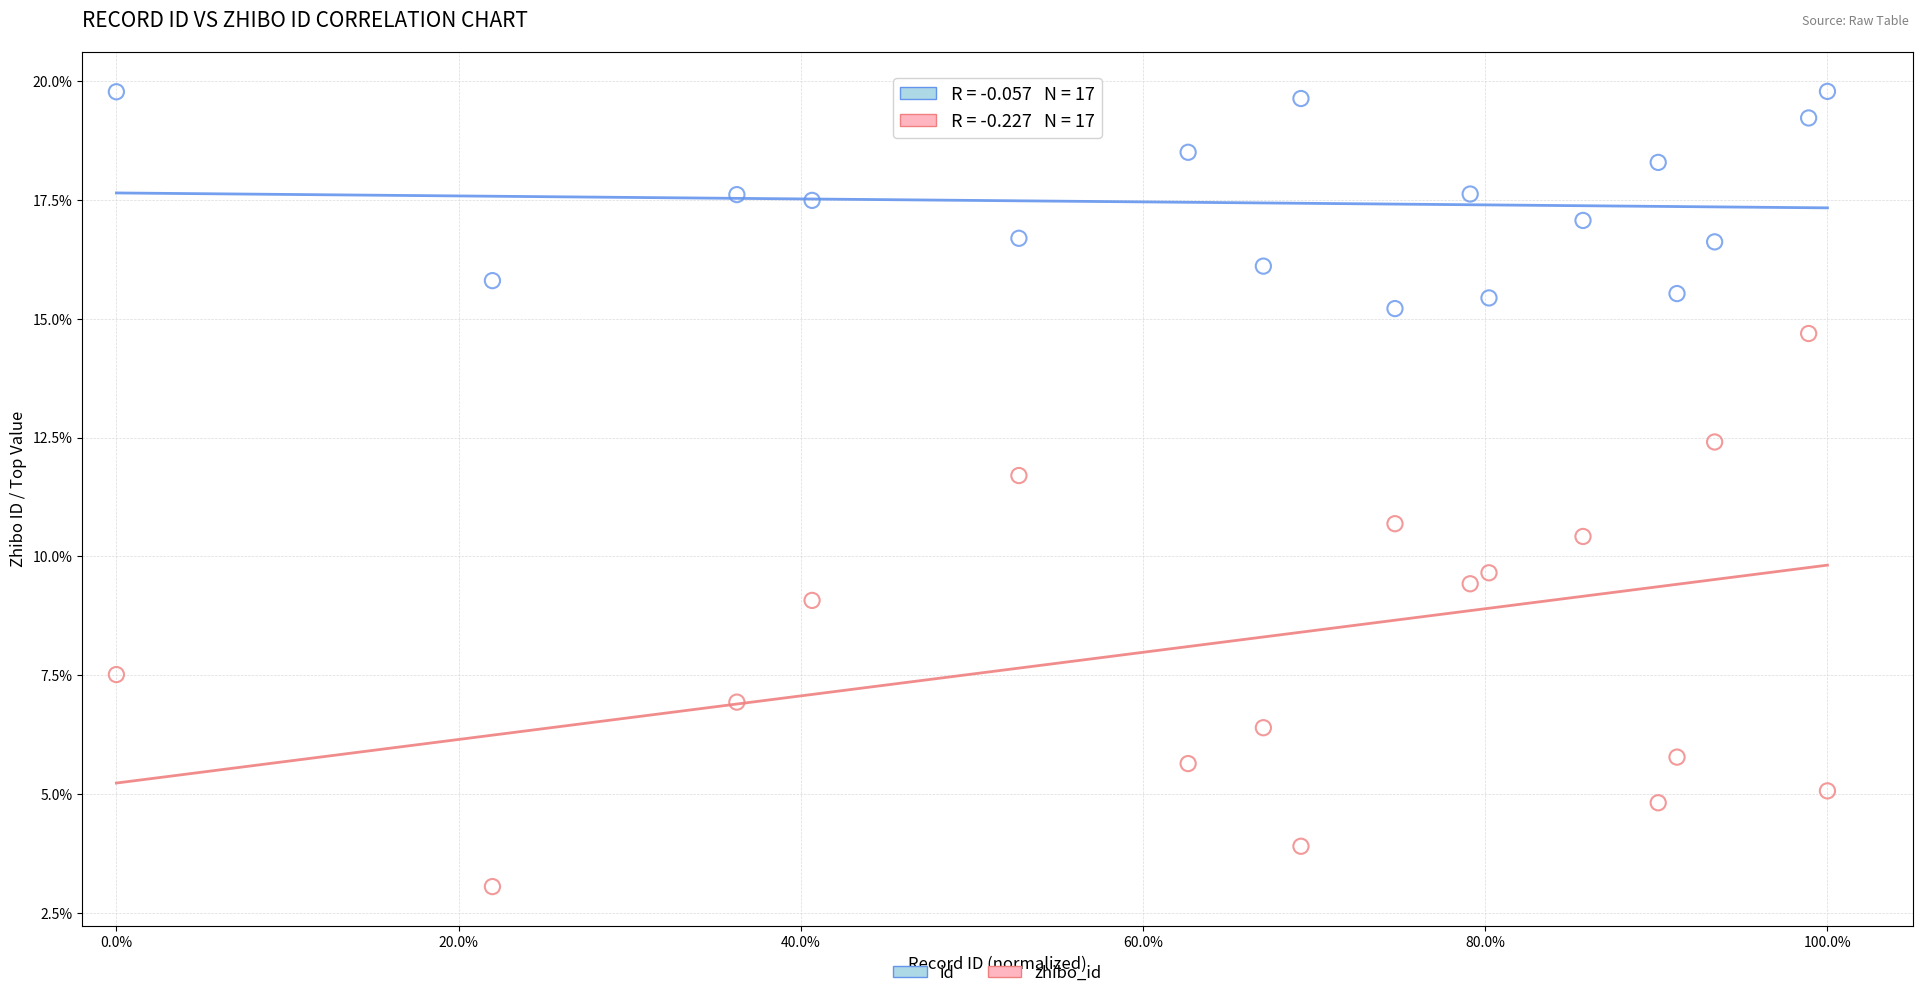

Which series contains the lowest Y value?

zhibo_id